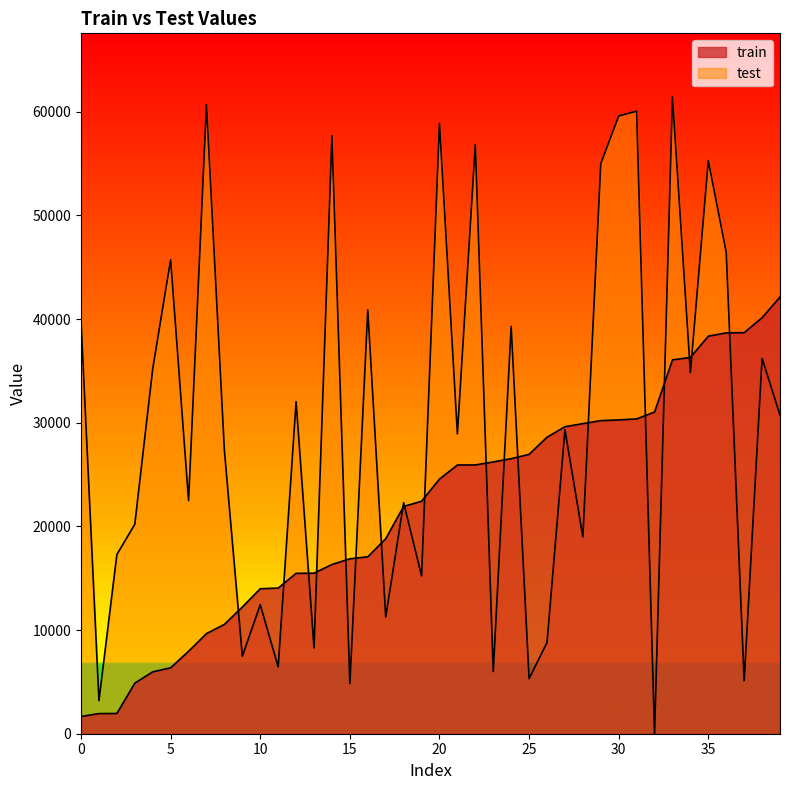

Which series has the widest spread of values?

test